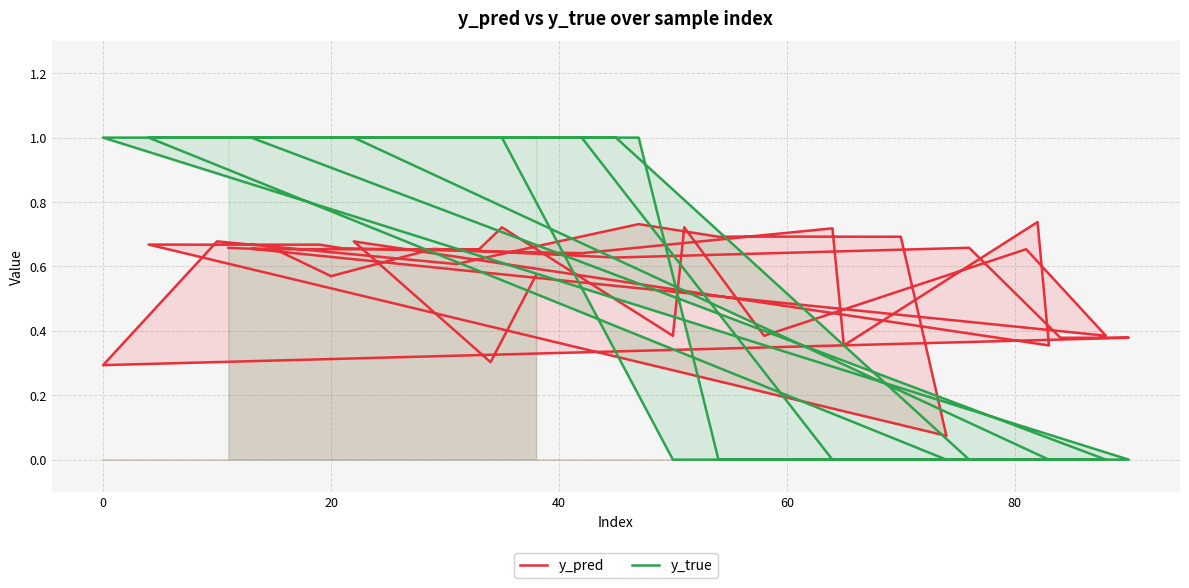

Count the y_true values in the range 0 to 1.

40